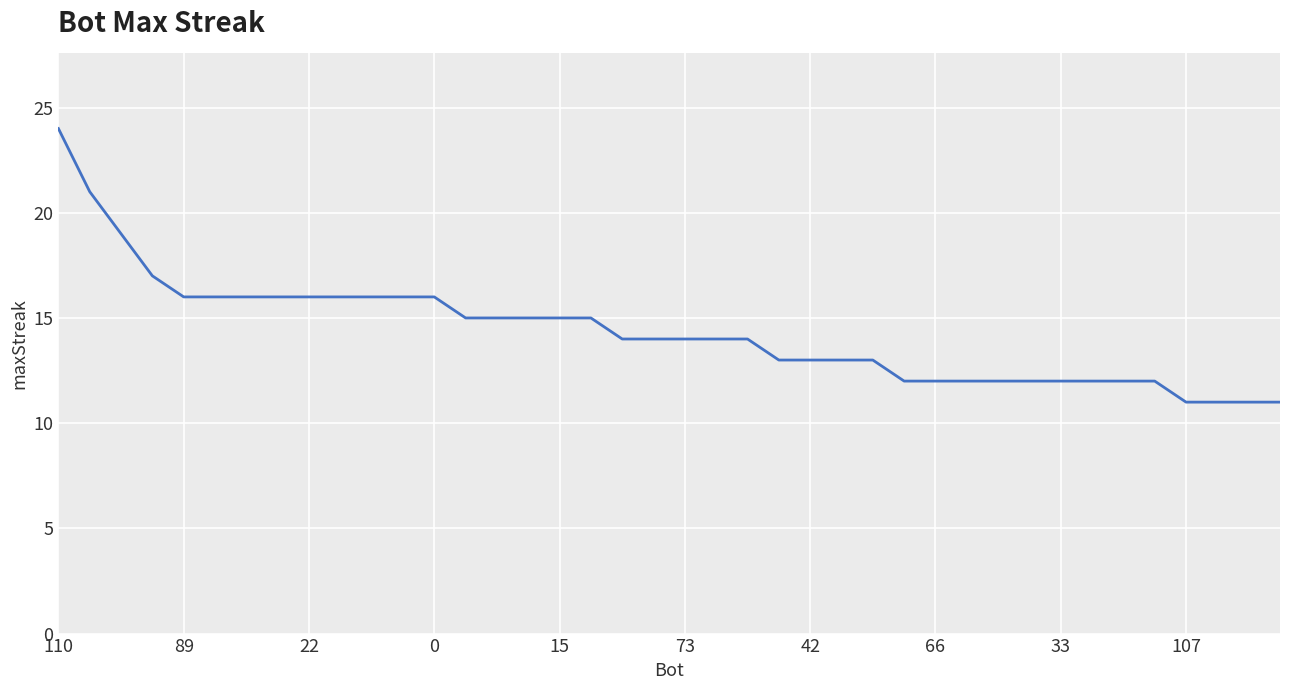

Reading left to right, transcribe all the data shown in this chart.

24	21	19	17	16	16	16	16	16	16	16	16	16	15	15	15	15	15	14	14	14	14	14	13	13	13	13	12	12	12	12	12	12	12	12	12	11	11	11	11